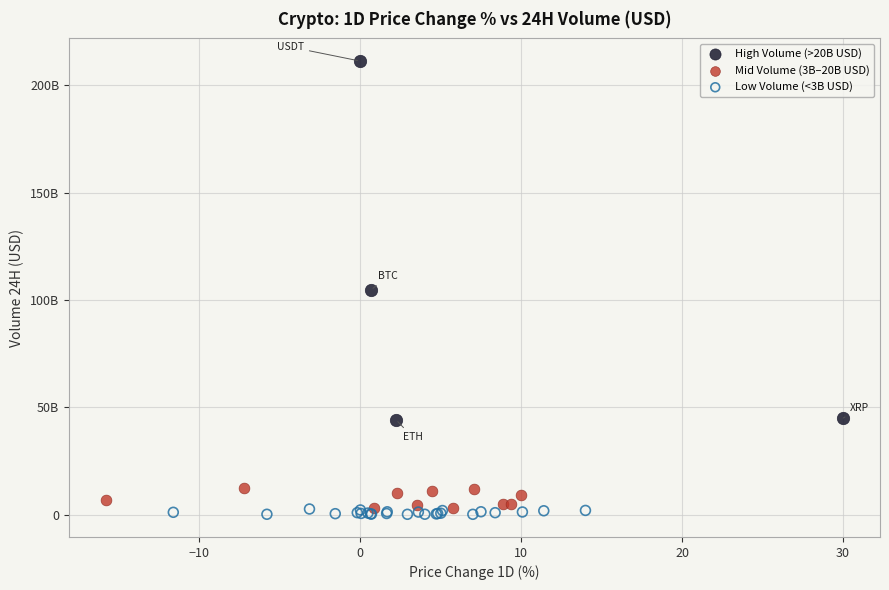

What are all the series names shown in the legend?

High Volume (>20B USD), Mid Volume (3B–20B USD), Low Volume (<3B USD)